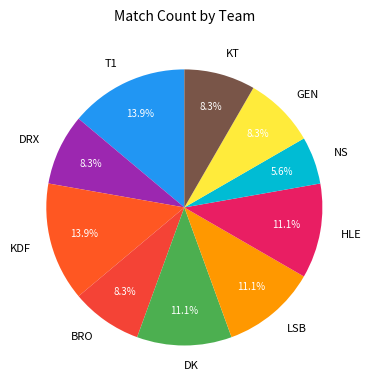

To the nearest percent, what is the combined percentage of DK and KDF?

25%